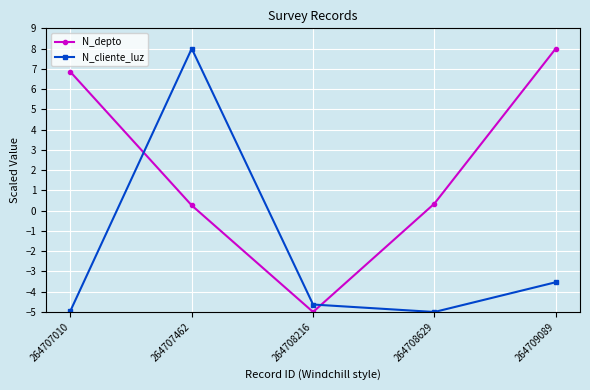

Rank the series by their average value, from lowest to highest.

N_cliente_luz, N_depto